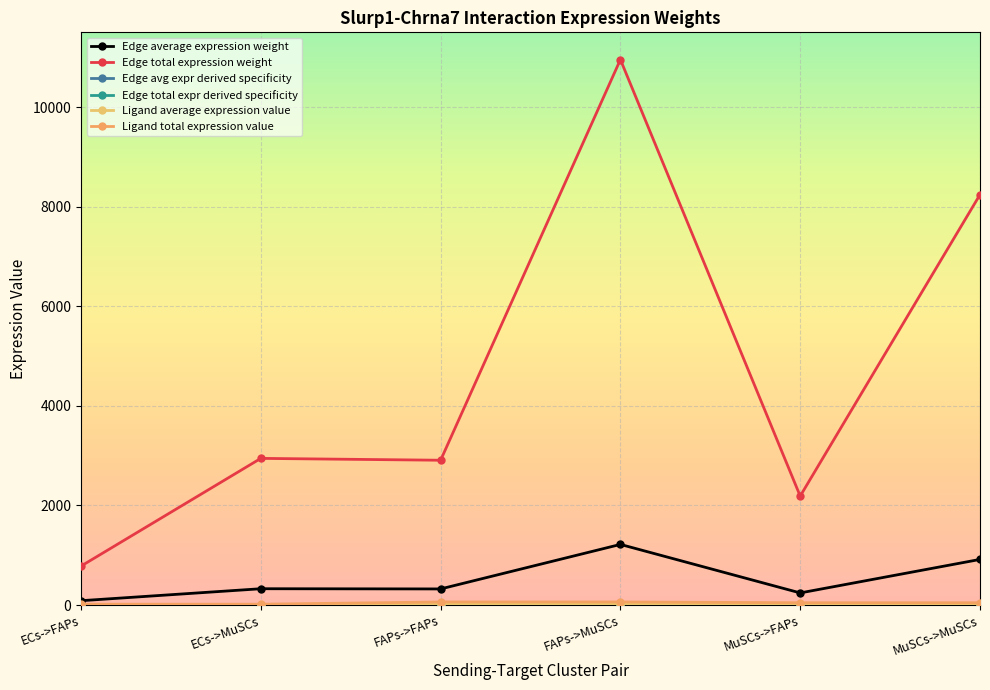

List the series in order of their peak value, highest first.

Edge total expression weight, Edge average expression weight, Ligand total expression value, Ligand average expression value, Edge avg expr derived specificity, Edge total expr derived specificity